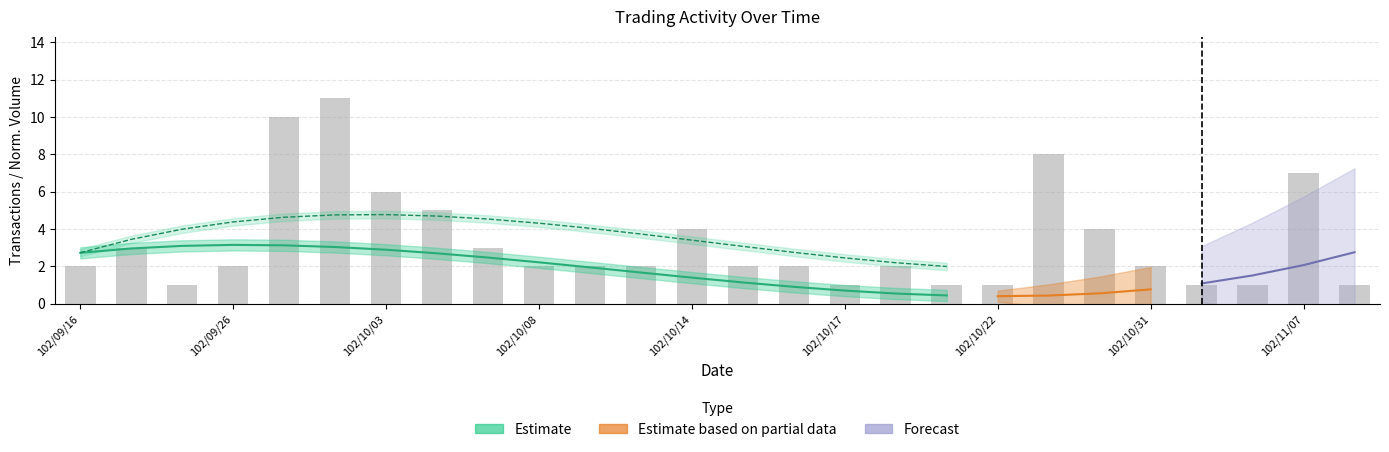

The chart shows a value of 1 at 102/11/08. True or false?

True